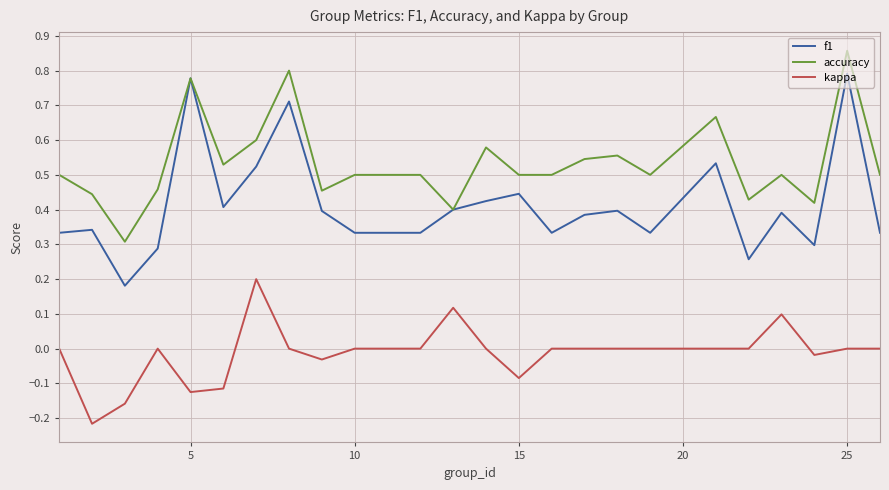

Which series has the largest total across all categories?

accuracy